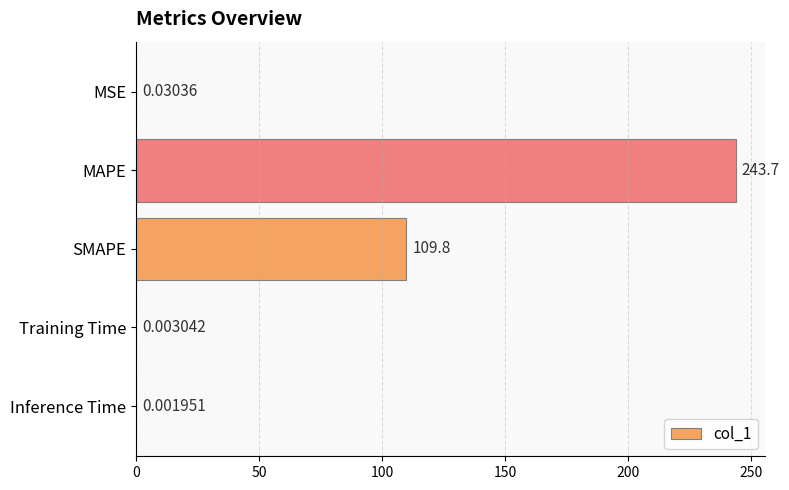

At which category does the chart reach its peak across all series?

MAPE